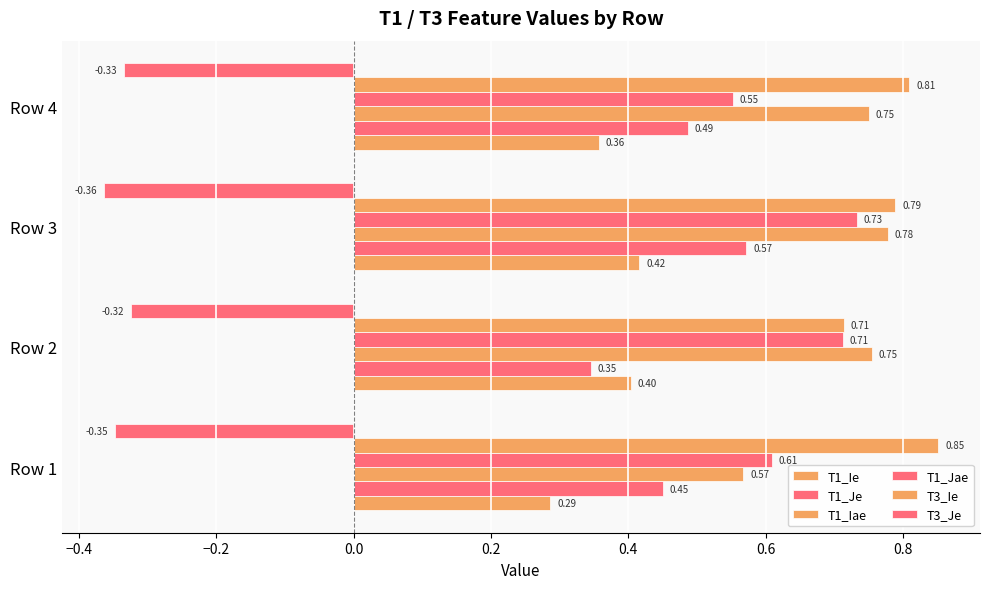

Reading left to right, transcribe all the data shown in this chart.

T1_Ie: 0.3	0.4	0.4	0.4
T1_Je: 0.5	0.3	0.6	0.5
T1_Iae: 0.6	0.8	0.8	0.8
T1_Jae: 0.6	0.7	0.7	0.6
T3_Ie: 0.9	0.7	0.8	0.8
T3_Je: -0.3	-0.3	-0.4	-0.3